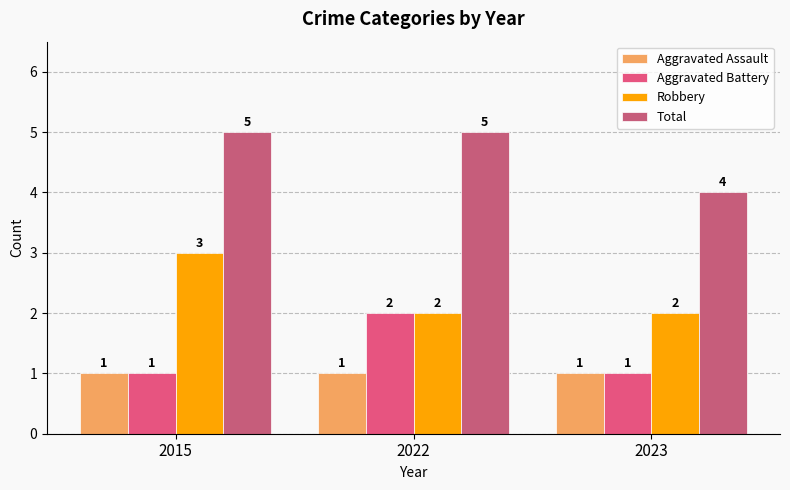

How many data points in Total are less than 5?

1